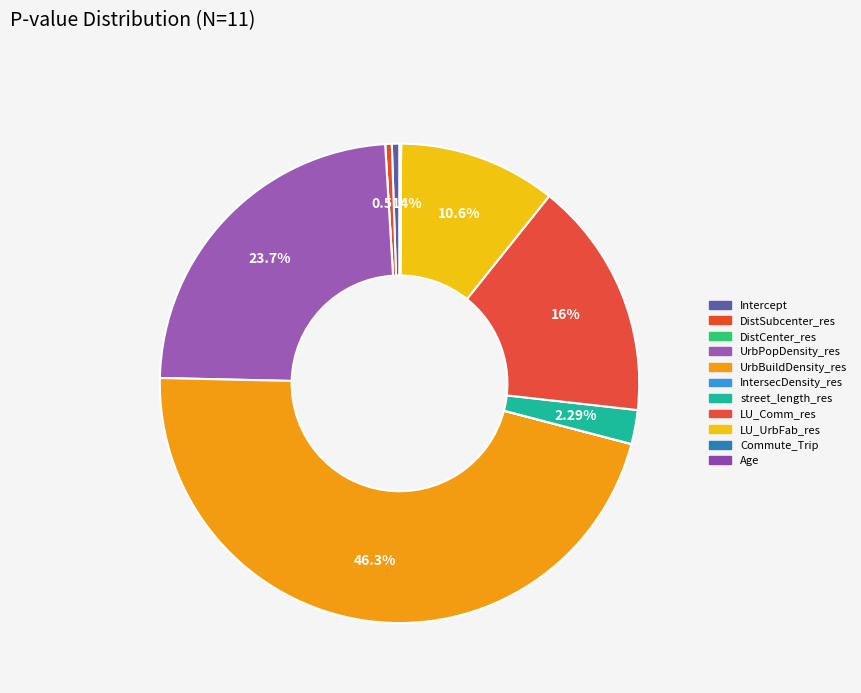

Rank the categories by value from lowest to highest.

DistCenter_res, Commute_Trip, IntersecDensity_res, Age, DistSubcenter_res, Intercept, street_length_res, LU_UrbFab_res, LU_Comm_res, UrbPopDensity_res, UrbBuildDensity_res